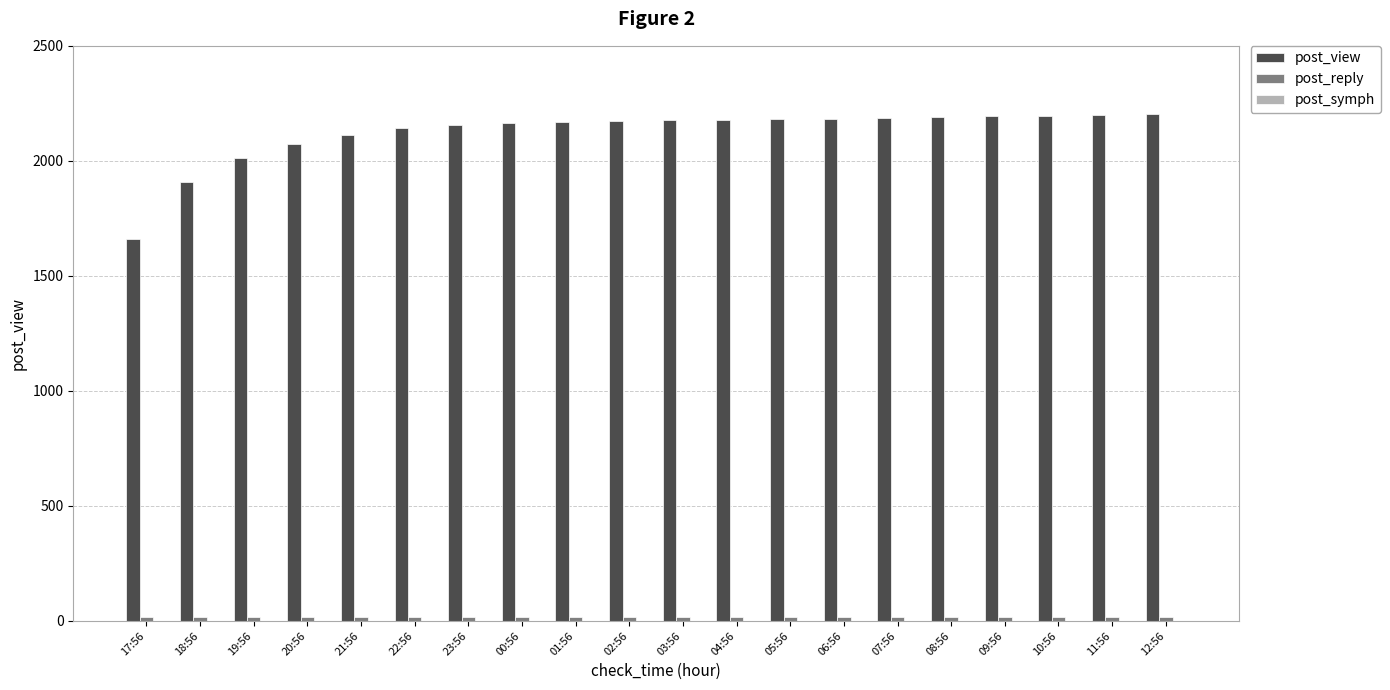

Does the chart contain stacked bars?

No